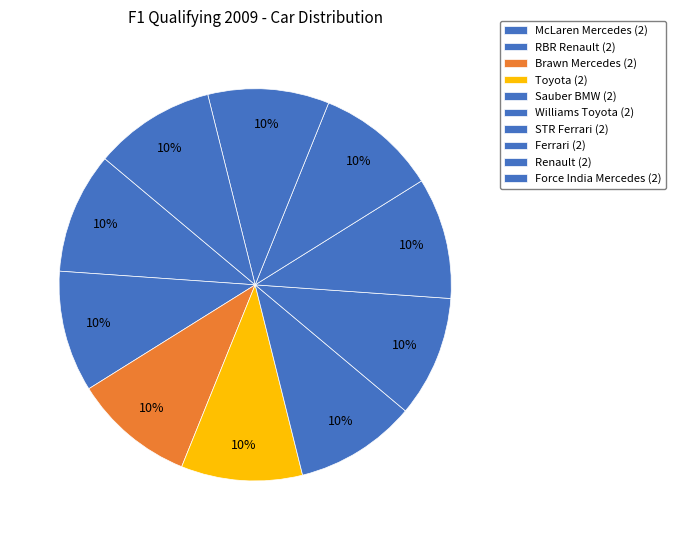

How many segments does this pie chart have?

10